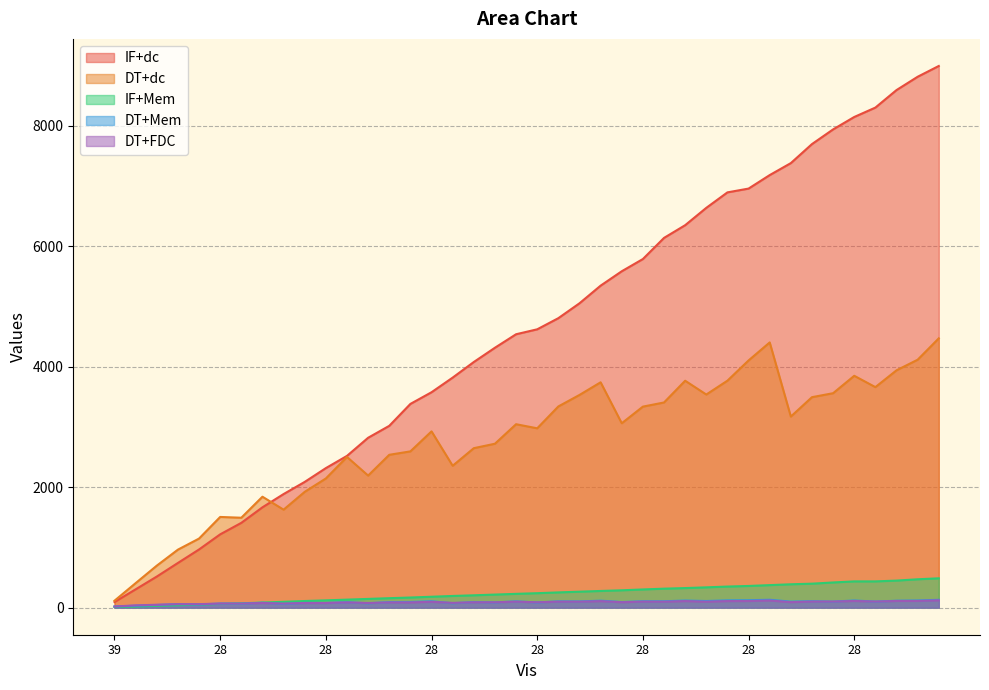

What is the average value of the IF+Mem series?

237